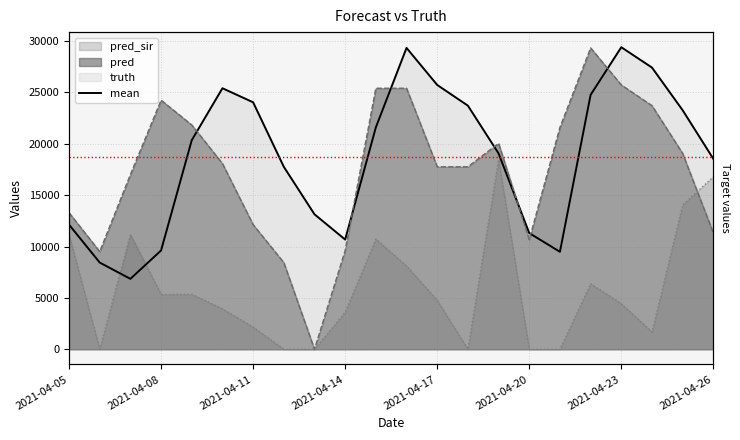

Read the pred value at 2021-04-25.

19057.0